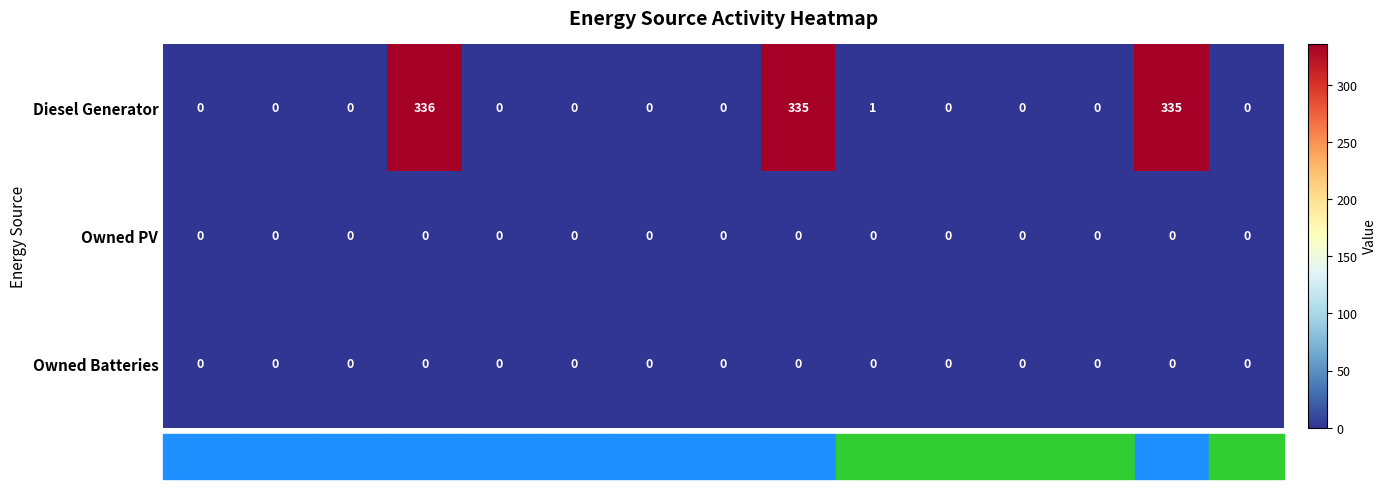

The value of Owned PV at 2 is 0. True or false?

True